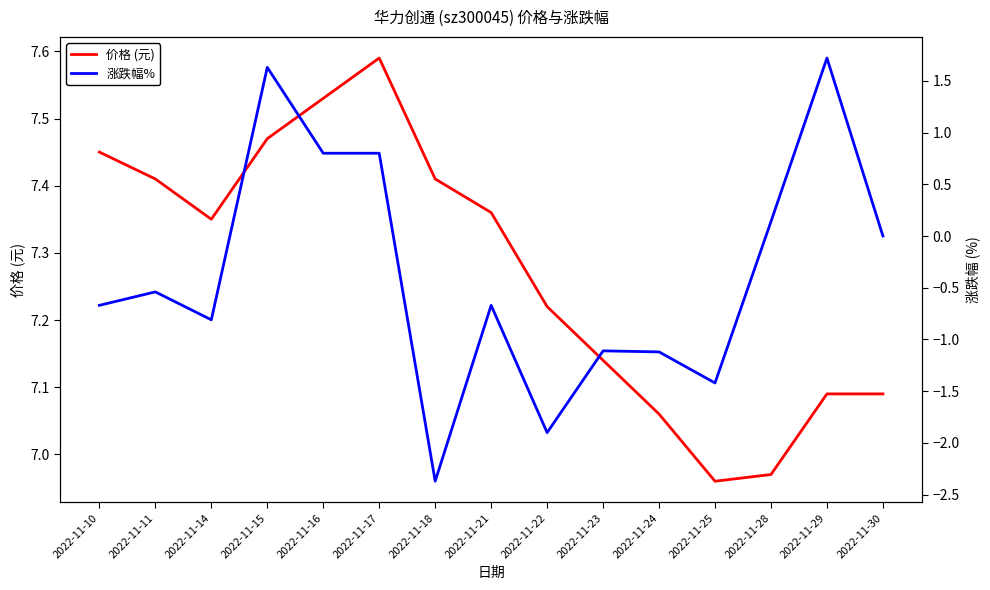

What is the sum of all 价格 (元) values?

109.1